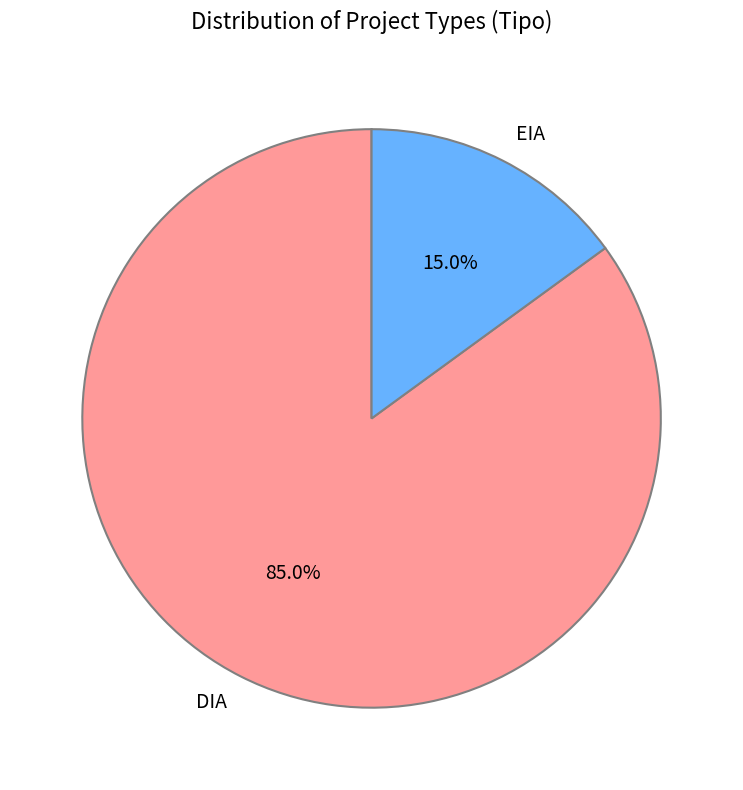

To the nearest percent, what percentage of the pie is EIA?

15%